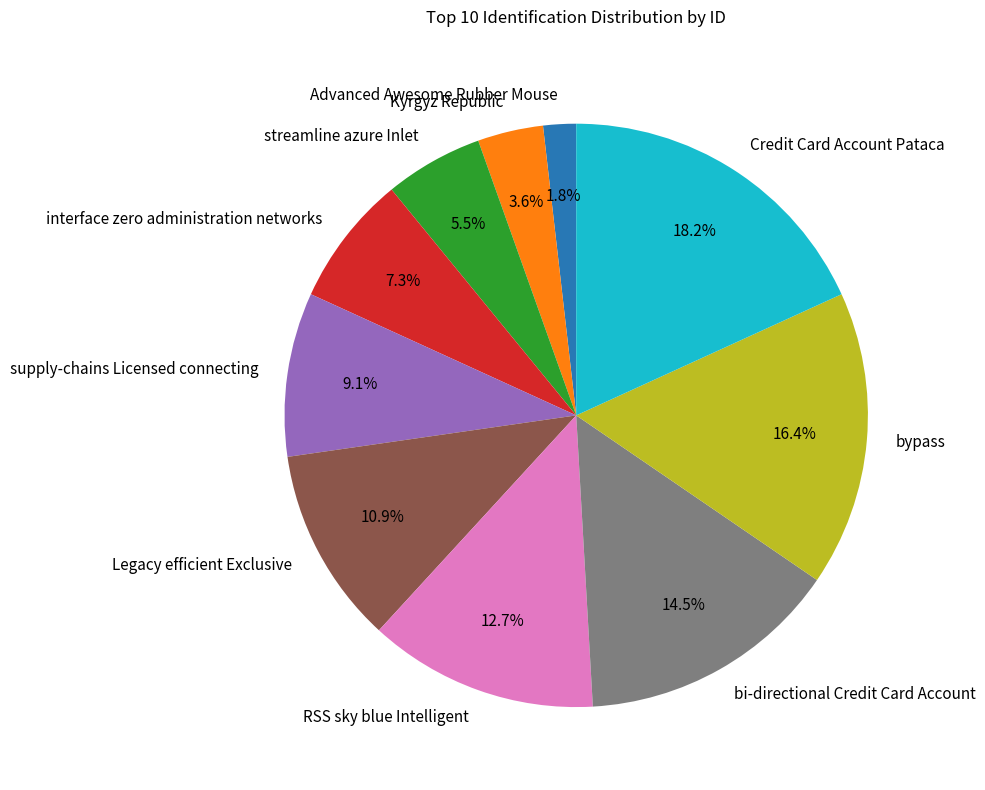

What is the smallest slice in the pie chart?

Advanced Awesome Rubber Mouse